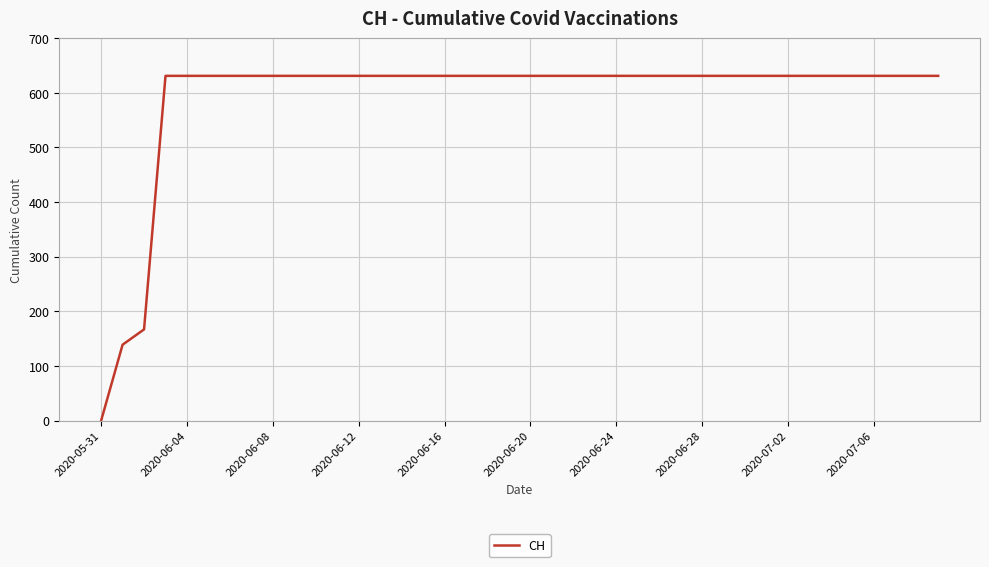

What is the greatest value displayed?

631